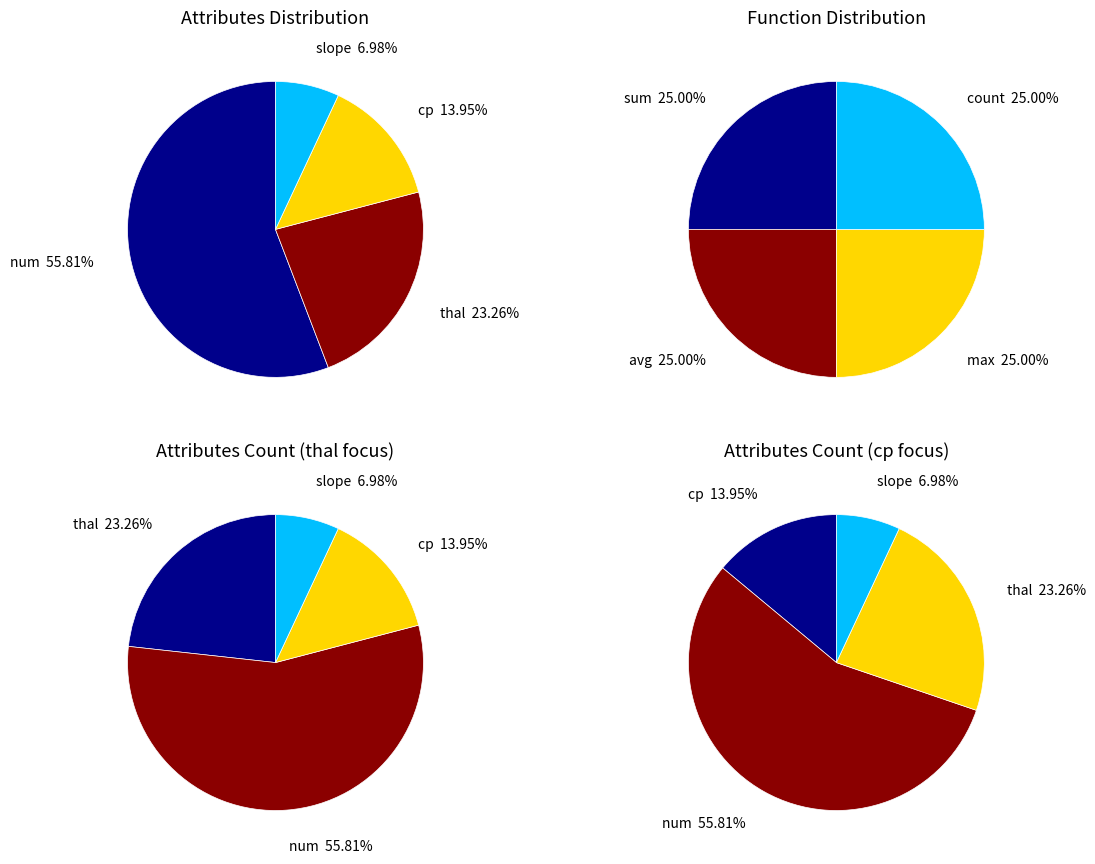

The 3 slice represents 7% of the pie. True or false?

True